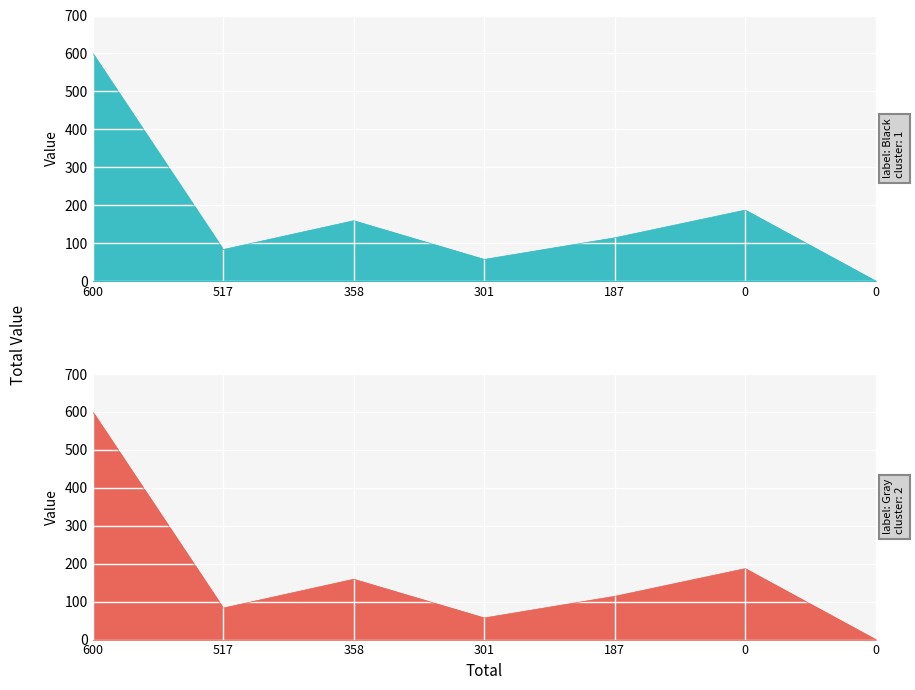

Which series has the largest range (max minus min)?

Black